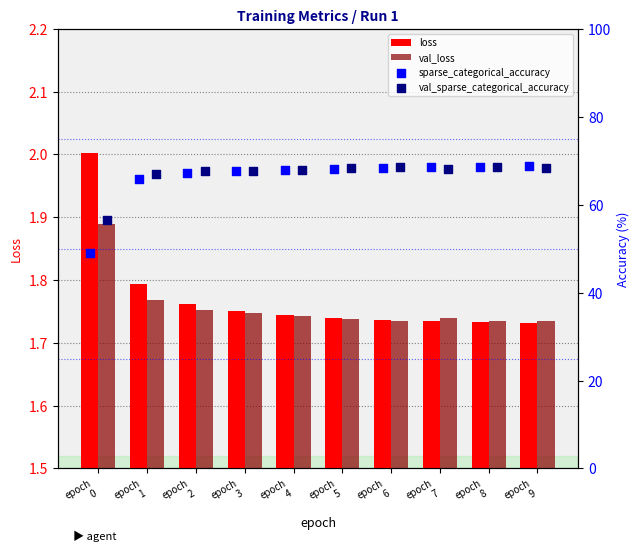

Which series has the largest total across all categories?

val_sparse_categorical_accuracy